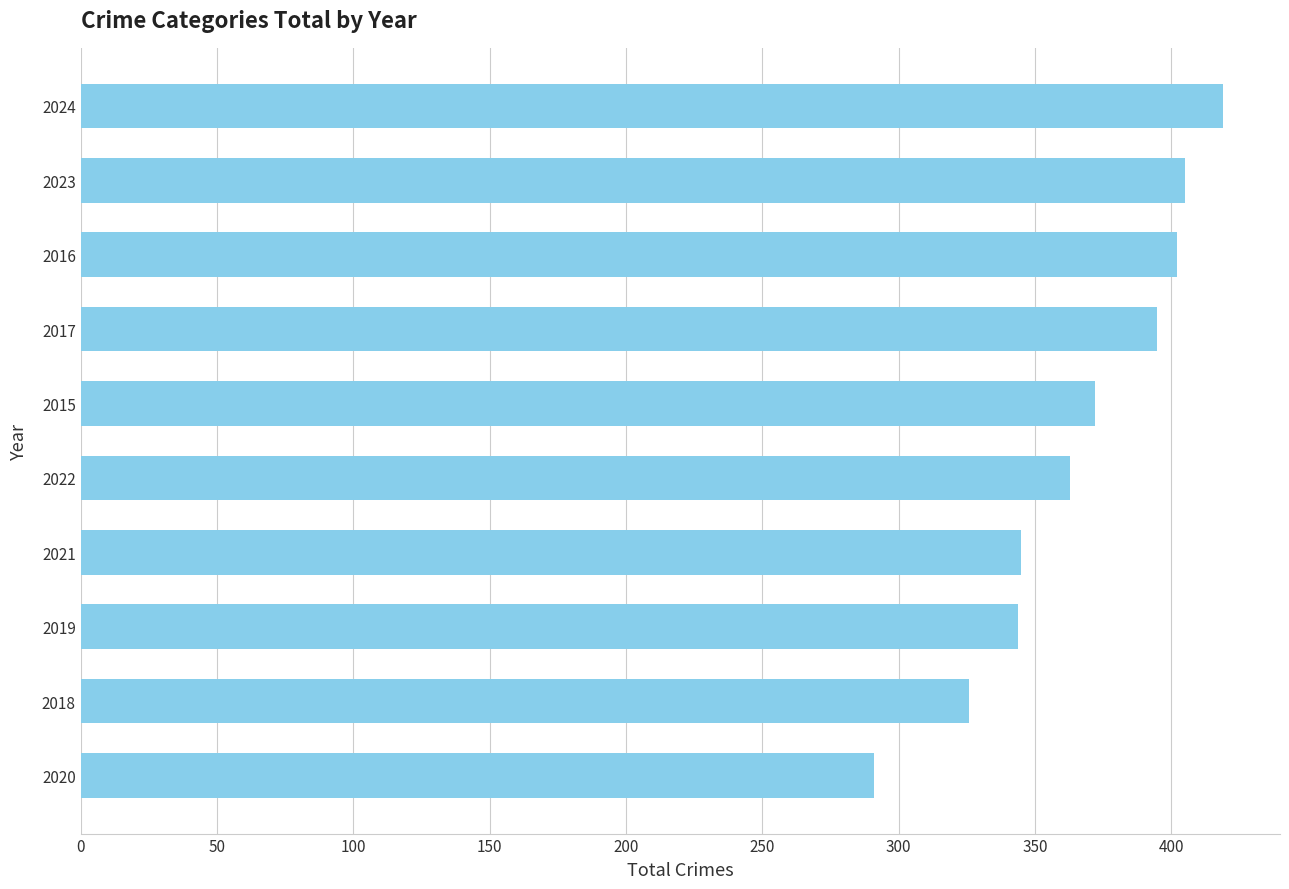

Which category has the lowest value across all series?

2020